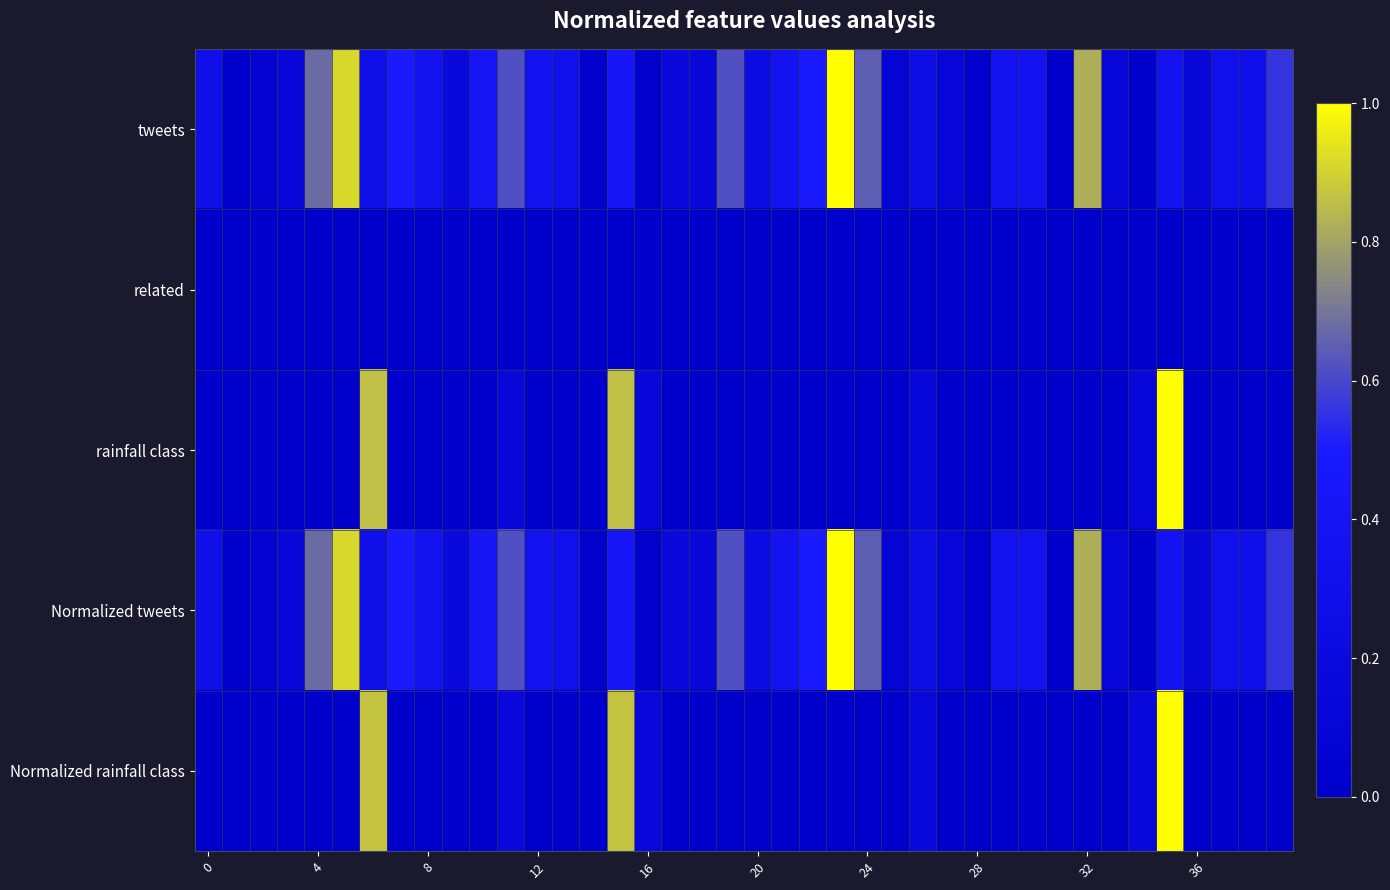

Reading left to right, transcribe all the data shown in this chart.

tweets: 0.3	0.0	0.1	0.1	0.7	0.9	0.3	0.5	0.4	0.2	0.4	0.6	0.4	0.3	0.0	0.4	0.0	0.2	0.1	0.6	0.2	0.4	0.5	1.0	0.6	0.1	0.3	0.1	0.0	0.4	0.4	0.0	0.8	0.1	0.0	0.4	0.1	0.3	0.3	0.6
related: 0.0	0.0	0.0	0.0	0.0	0.0	0.0	0.0	0.0	0.0	0.0	0.0	0.0	0.0	0.0	0.0	0.0	0.0	0.0	0.0	0.0	0.0	0.0	0.0	0.0	0.0	0.0	0.0	0.0	0.0	0.0	0.0	0.0	0.0	0.0	0.0	0.0	0.0	0.0	0.0
rainfall class: 0.0	0.0	0.0	0.0	0.0	0.0	0.9	0.0	0.0	0.0	0.0	0.1	0.0	0.0	0.0	0.9	0.1	0.0	0.0	0.0	0.0	0.0	0.0	0.0	0.0	0.0	0.1	0.0	0.0	0.0	0.0	0.0	0.0	0.0	0.1	1.0	0.0	0.0	0.0	0.0
Normalized tweets: 0.3	0.0	0.1	0.1	0.7	0.9	0.3	0.5	0.4	0.2	0.4	0.6	0.4	0.3	0.0	0.4	0.0	0.2	0.1	0.6	0.2	0.4	0.5	1.0	0.6	0.1	0.3	0.1	0.0	0.4	0.4	0.0	0.8	0.1	0.0	0.4	0.1	0.3	0.3	0.6
Normalized rainfall class: 0.0	0.0	0.0	0.0	0.0	0.0	0.9	0.0	0.0	0.0	0.0	0.2	0.0	0.0	0.0	0.9	0.2	0.0	0.0	0.0	0.0	0.0	0.0	0.0	0.0	0.0	0.2	0.0	0.0	0.0	0.0	0.0	0.0	0.0	0.2	1.0	0.0	0.0	0.0	0.0